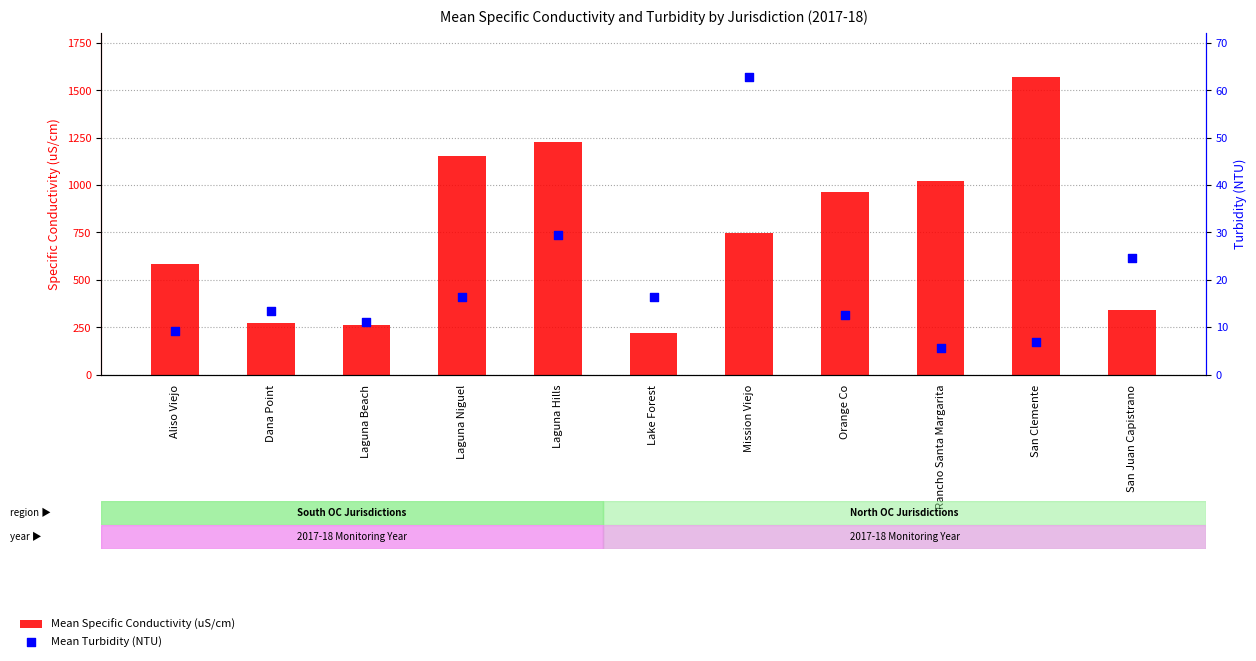

Which series reaches the minimum Y coordinate?

Mean Turbidity (NTU)